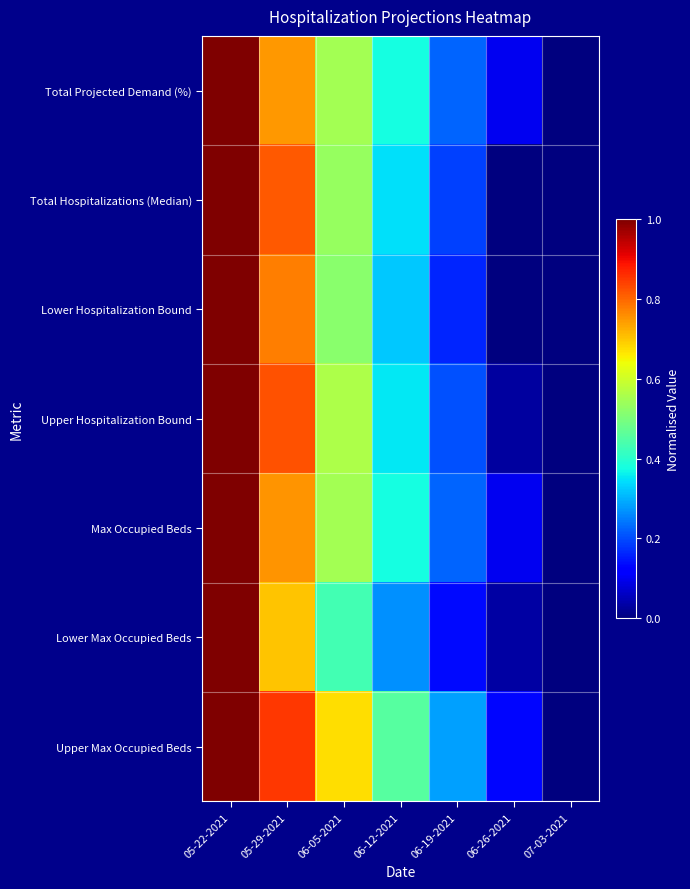

Reading right to left, extract all data points from this chart.

Total Projected Demand (%): 07-03-2021=0.0	06-26-2021=0.1	06-19-2021=0.2	06-12-2021=0.4	06-05-2021=0.5	05-29-2021=0.7	05-22-2021=1.0
Total Hospitalizations (Median): 07-03-2021=0.0	06-26-2021=0.0	06-19-2021=0.2	06-12-2021=0.3	06-05-2021=0.5	05-29-2021=0.8	05-22-2021=1.0
Lower Hospitalization Bound: 07-03-2021=0.0	06-26-2021=0.0	06-19-2021=0.2	06-12-2021=0.3	06-05-2021=0.5	05-29-2021=0.8	05-22-2021=1.0
Upper Hospitalization Bound: 07-03-2021=0.0	06-26-2021=0.0	06-19-2021=0.2	06-12-2021=0.4	06-05-2021=0.6	05-29-2021=0.8	05-22-2021=1.0
Max Occupied Beds: 07-03-2021=0.0	06-26-2021=0.1	06-19-2021=0.2	06-12-2021=0.4	06-05-2021=0.6	05-29-2021=0.8	05-22-2021=1.0
Lower Max Occupied Beds: 07-03-2021=0.0	06-26-2021=0.0	06-19-2021=0.1	06-12-2021=0.3	06-05-2021=0.4	05-29-2021=0.7	05-22-2021=1.0
Upper Max Occupied Beds: 07-03-2021=0.0	06-26-2021=0.1	06-19-2021=0.3	06-12-2021=0.5	06-05-2021=0.7	05-29-2021=0.8	05-22-2021=1.0